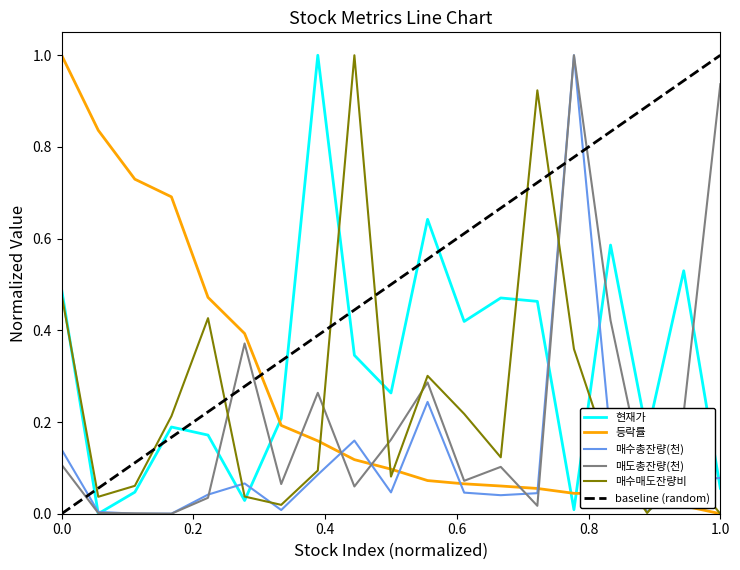

Reading left to right, what are all the values shown in this chart?

현재가: 0.5	0.0	0.0	0.2	0.2	0.0	0.2	1.0	0.3	0.3	0.6	0.4	0.5	0.5	0.0	0.6	0.2	0.5	0.1
등락률: 1.0	0.8	0.7	0.7	0.5	0.4	0.2	0.2	0.1	0.1	0.1	0.1	0.1	0.1	0.0	0.0	0.0	0.0	0.0
매수총잔량(천): 0.1	0.0	0.0	0.0	0.0	0.1	0.0	0.1	0.2	0.0	0.2	0.0	0.0	0.0	1.0	0.2	0.0	0.1	0.1
매도총잔량(천): 0.1	0.0	0.0	0.0	0.0	0.4	0.1	0.3	0.1	0.2	0.3	0.1	0.1	0.0	1.0	0.4	0.0	0.2	0.9
매수매도잔량비: 0.5	0.0	0.1	0.2	0.4	0.0	0.0	0.1	1.0	0.1	0.3	0.2	0.1	0.9	0.4	0.1	0.0	0.1	0.0